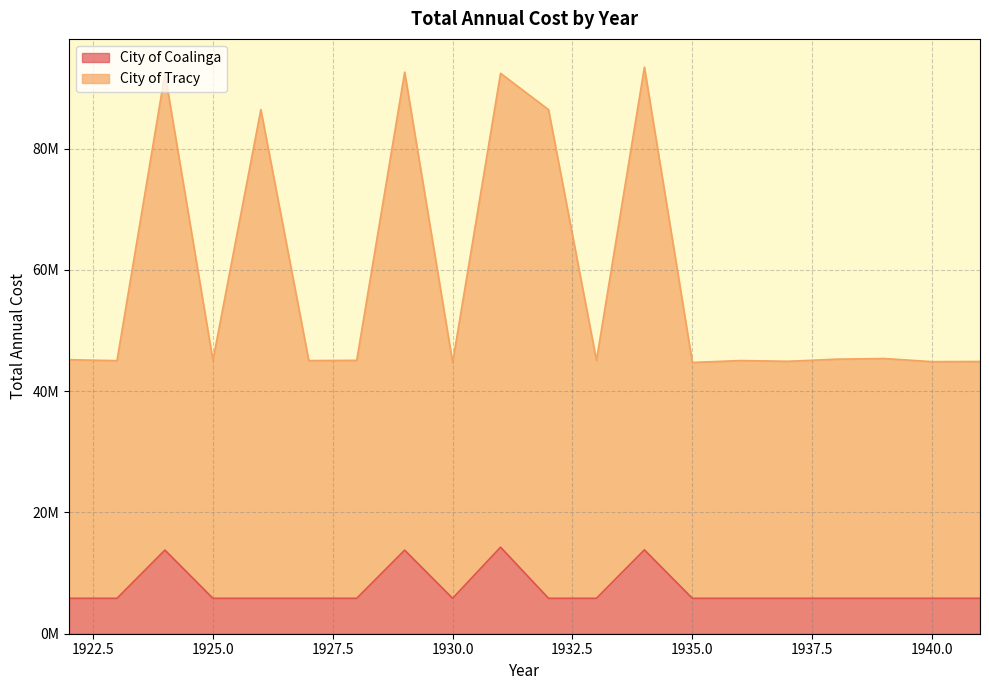

Read the City of Tracy value at 1935.

44735957.5